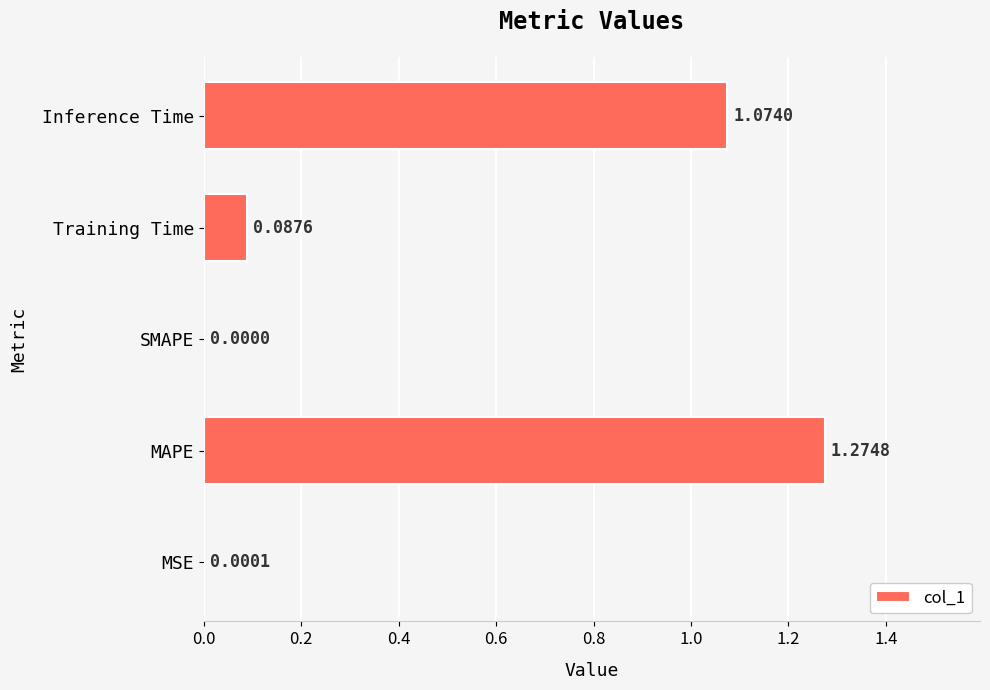

At which category does the chart reach its peak across all series?

MAPE